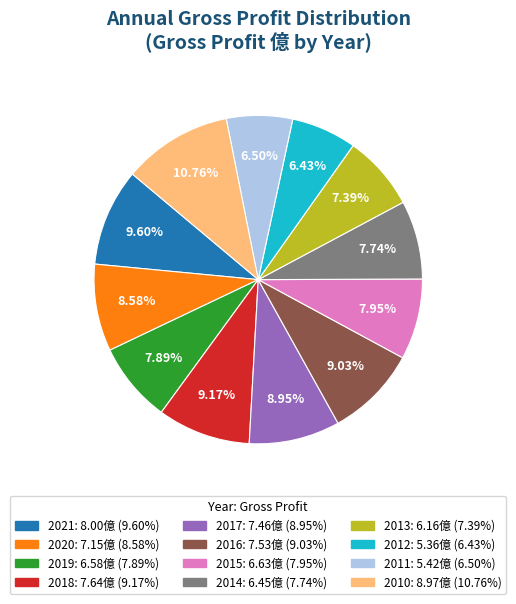

Combined, do 2012 and 2016 account for over 50%?

No